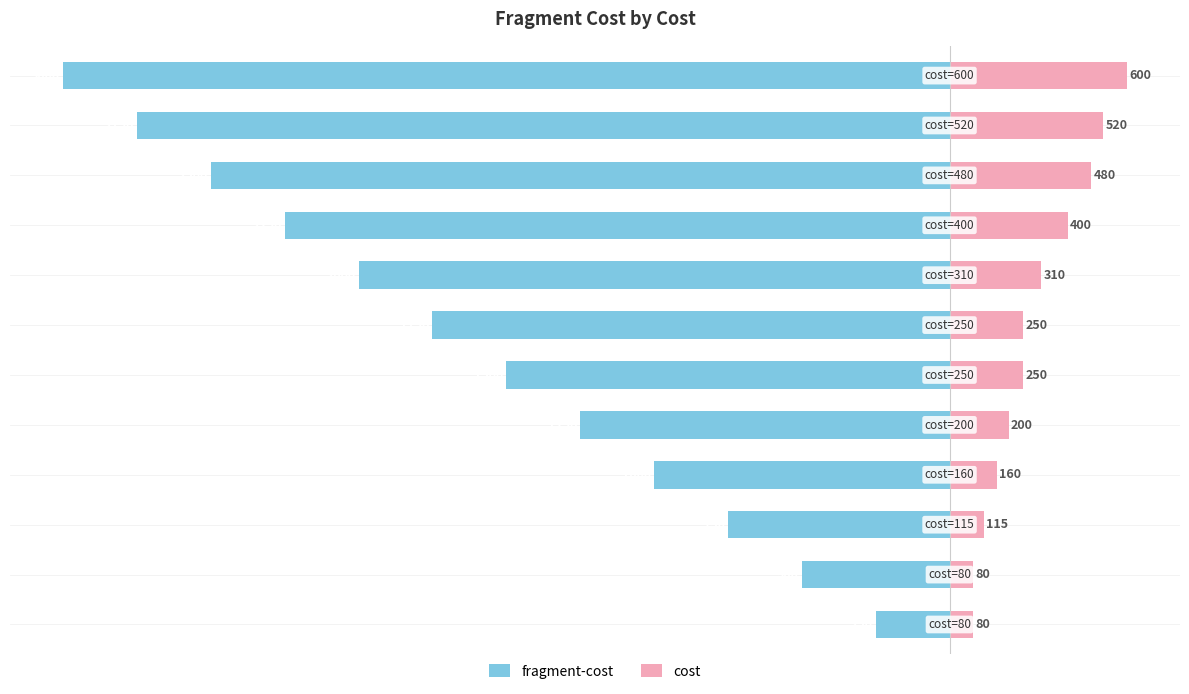

Which series has the largest range (max minus min)?

fragment-cost